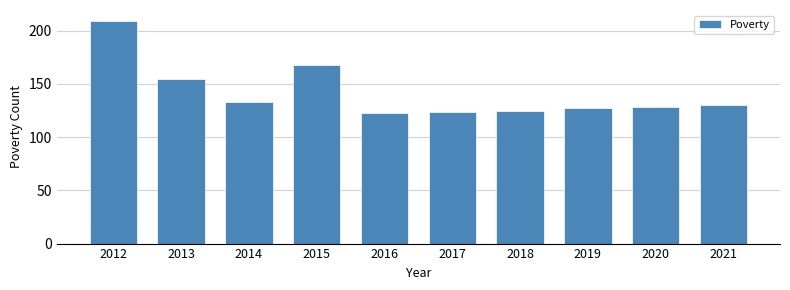

Is it true that the value at 2015 is 99?

False